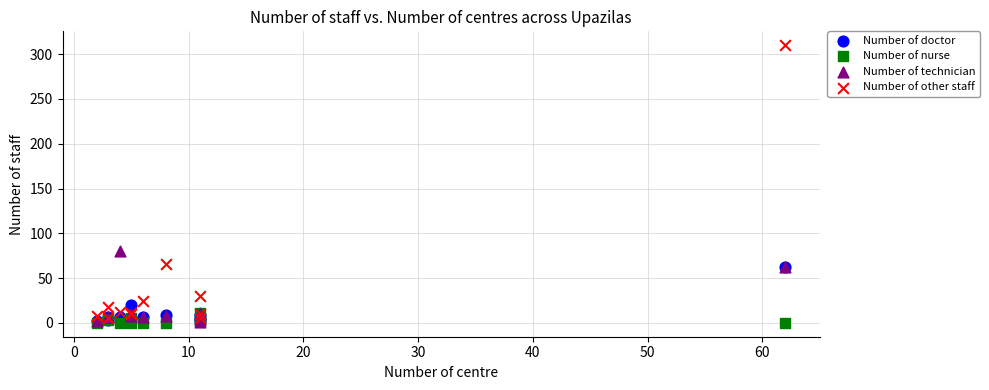

In the Number of technician series, what Y value is closest to 40?

62